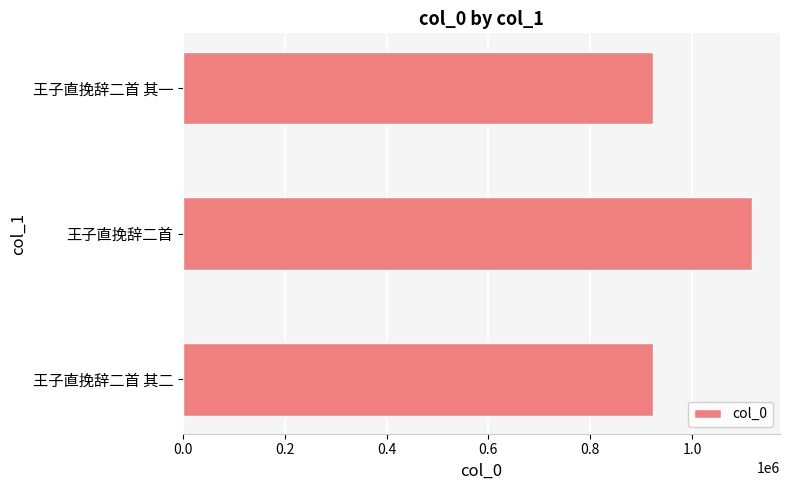

How many distinct data groups are displayed?

1